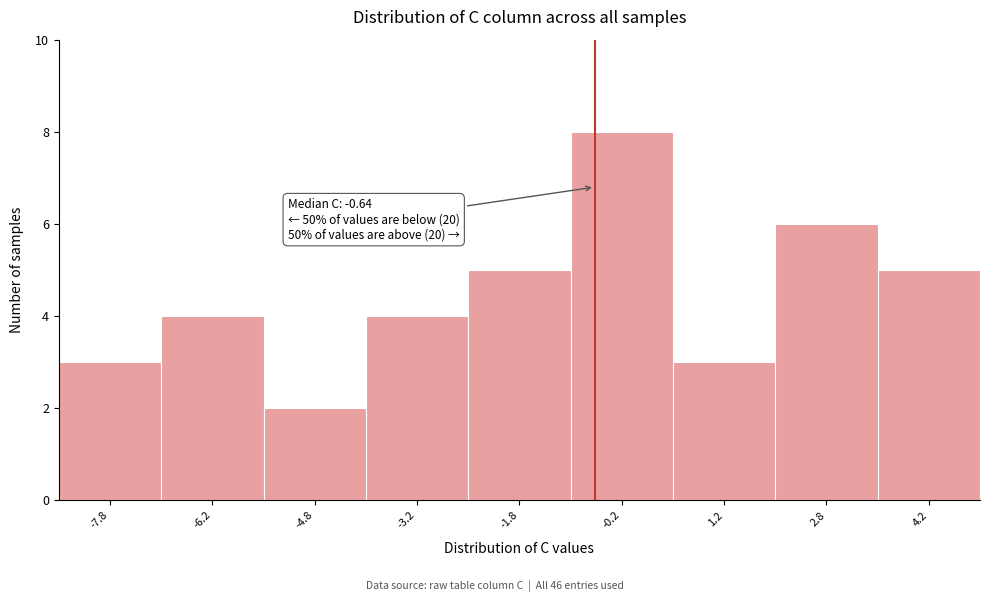

Which range on the x-axis has the tallest bar?

-1.0 to 0.5